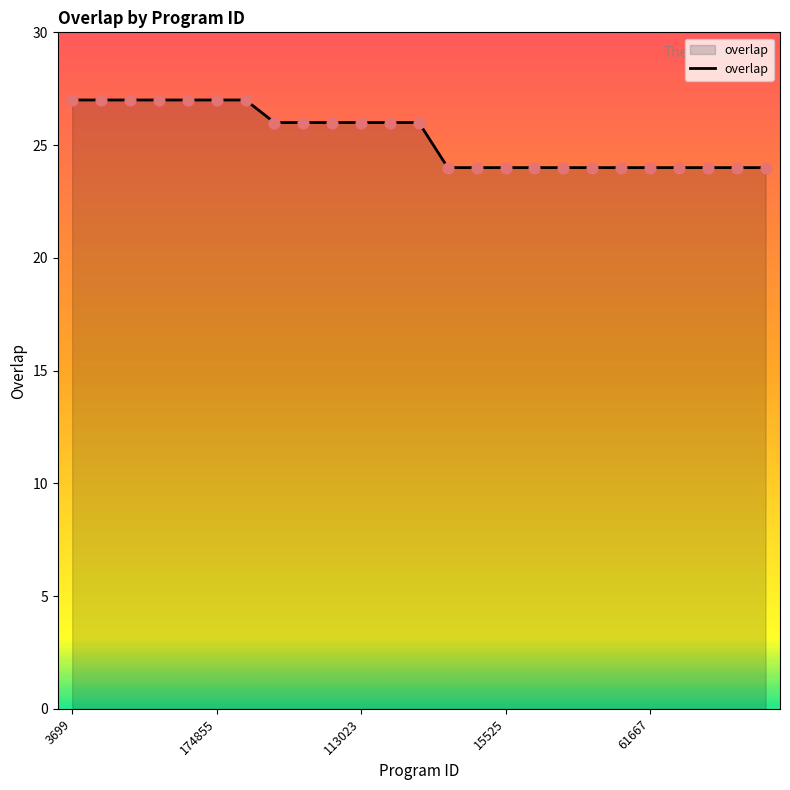

What is the difference between the maximum and minimum values?

3